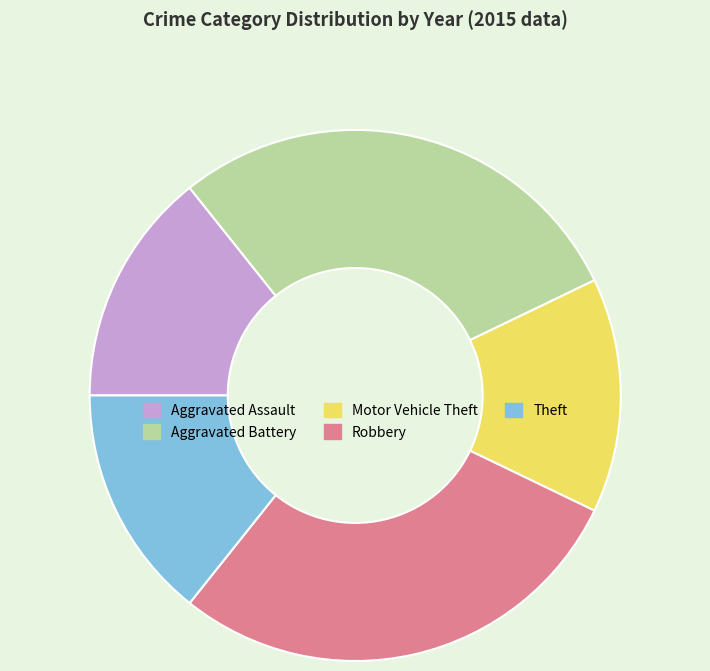

Approximately how many times larger is the value at Theft compared to Motor Vehicle Theft?

1.0